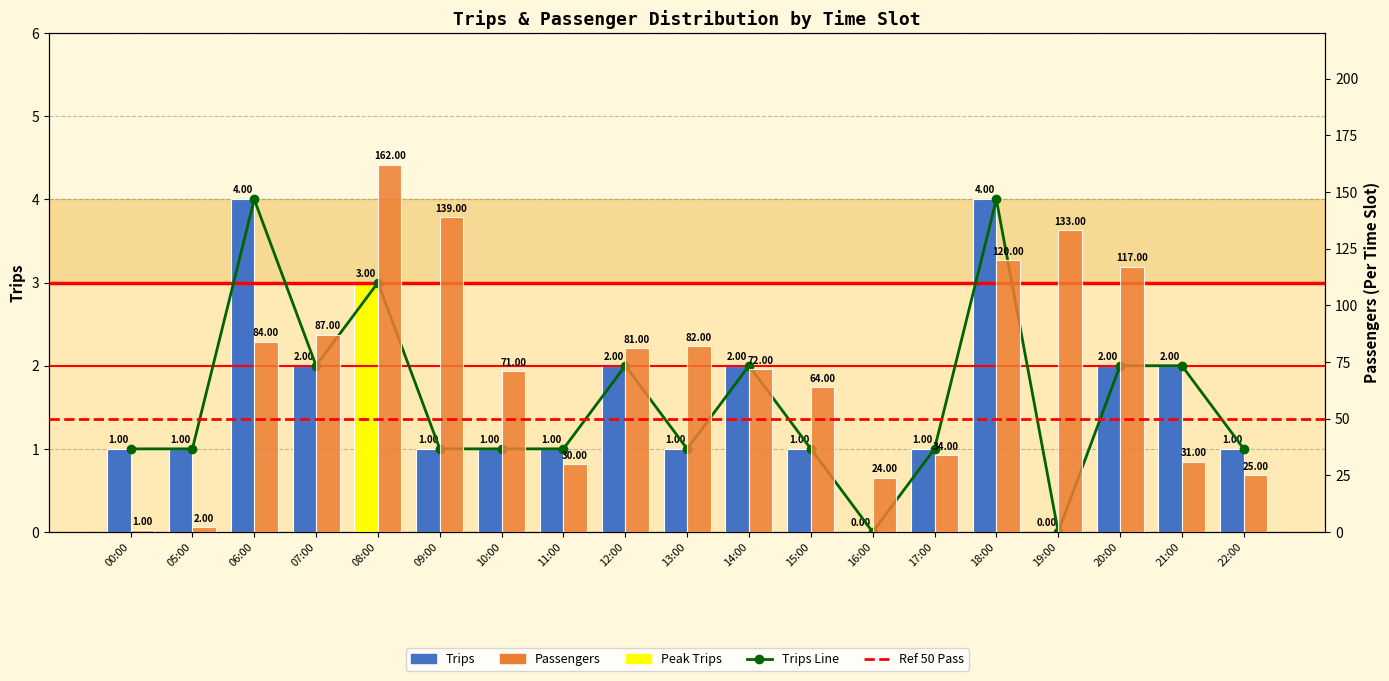

The Passengers series shows 25 at 22:00. True or false?

True